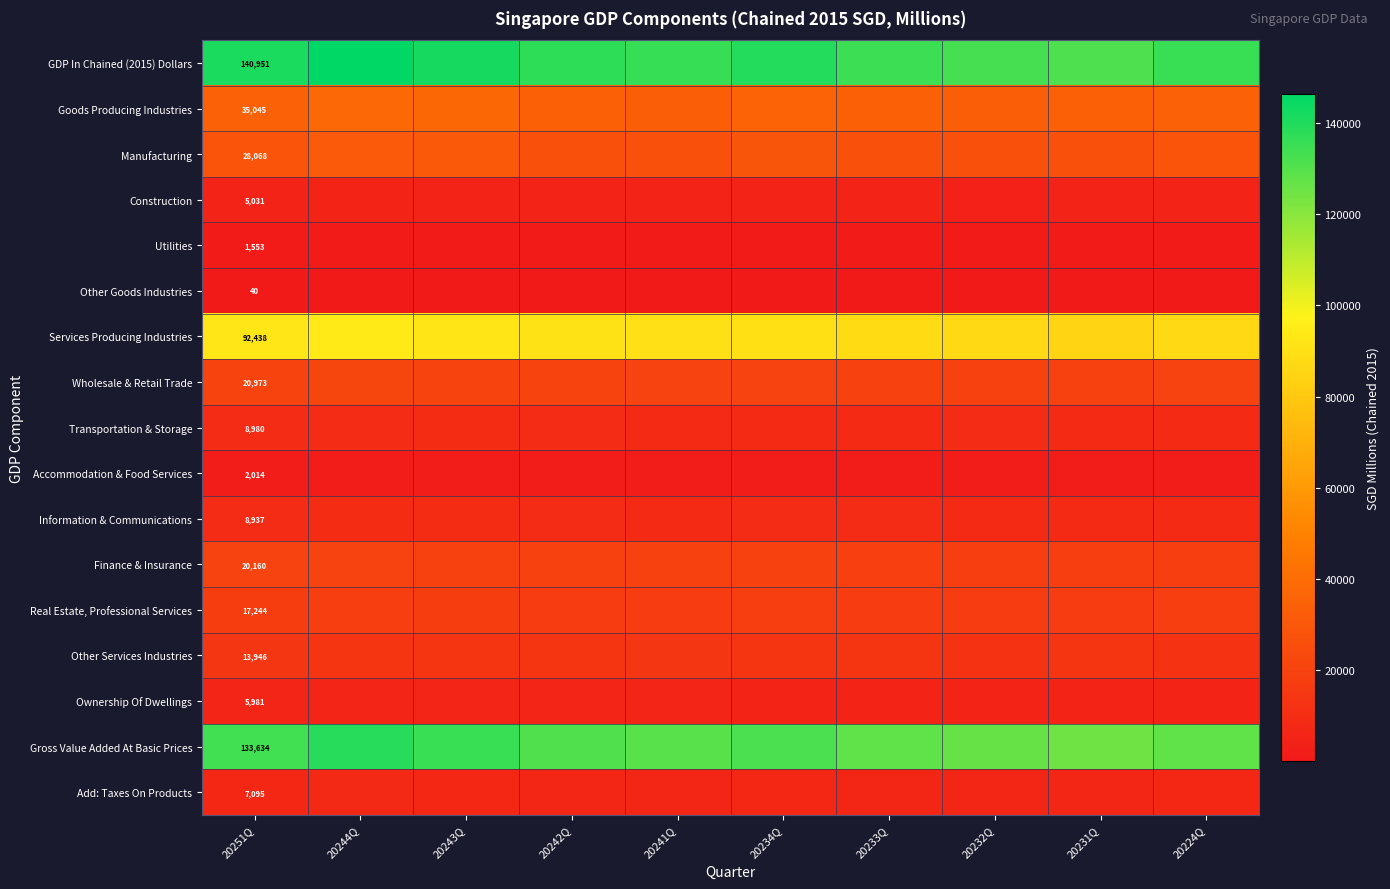

Is it true that Wholesale & Retail Trade equals 34736.3 at 20242Q?

False